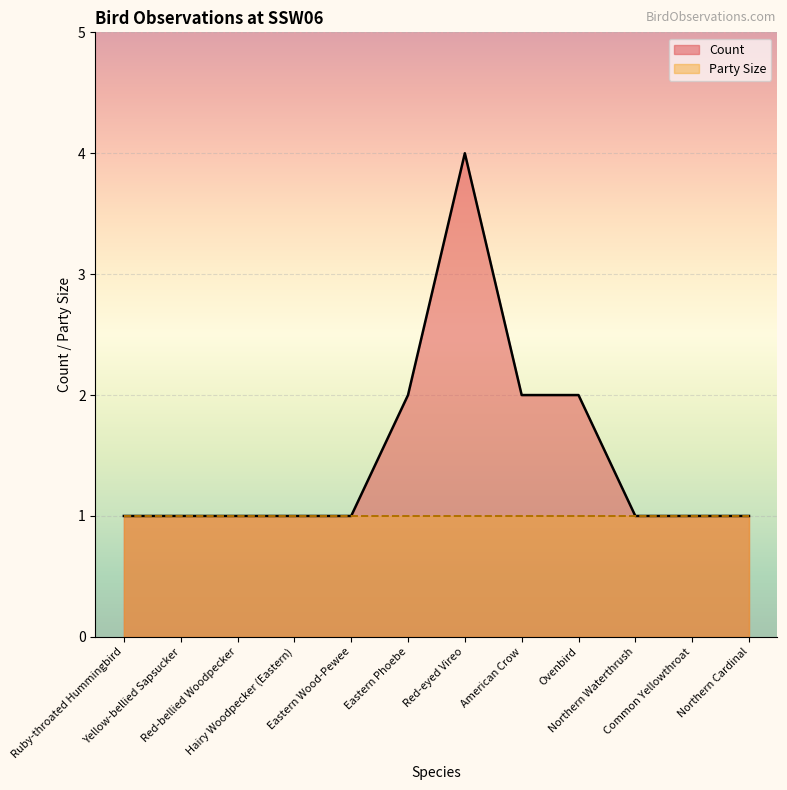

At which category does the chart reach its peak across all series?

Red-eyed Vireo